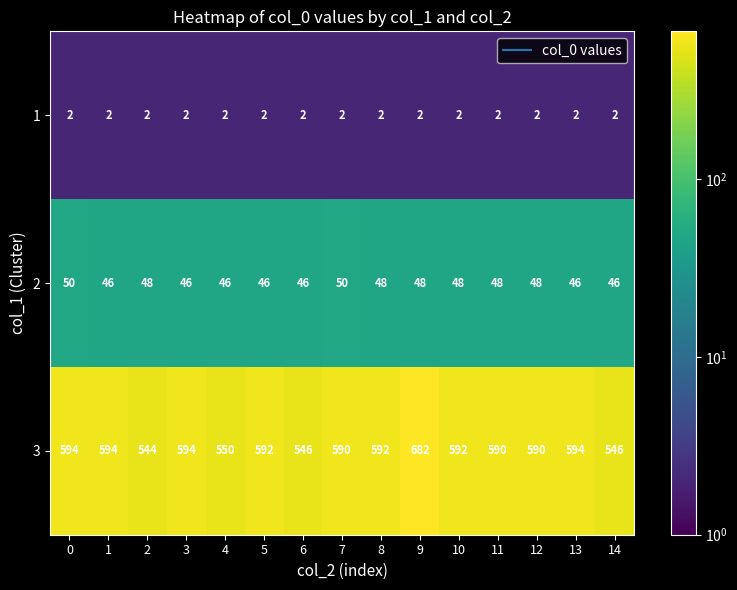

What is the spread (max minus min) of values at 8?

590